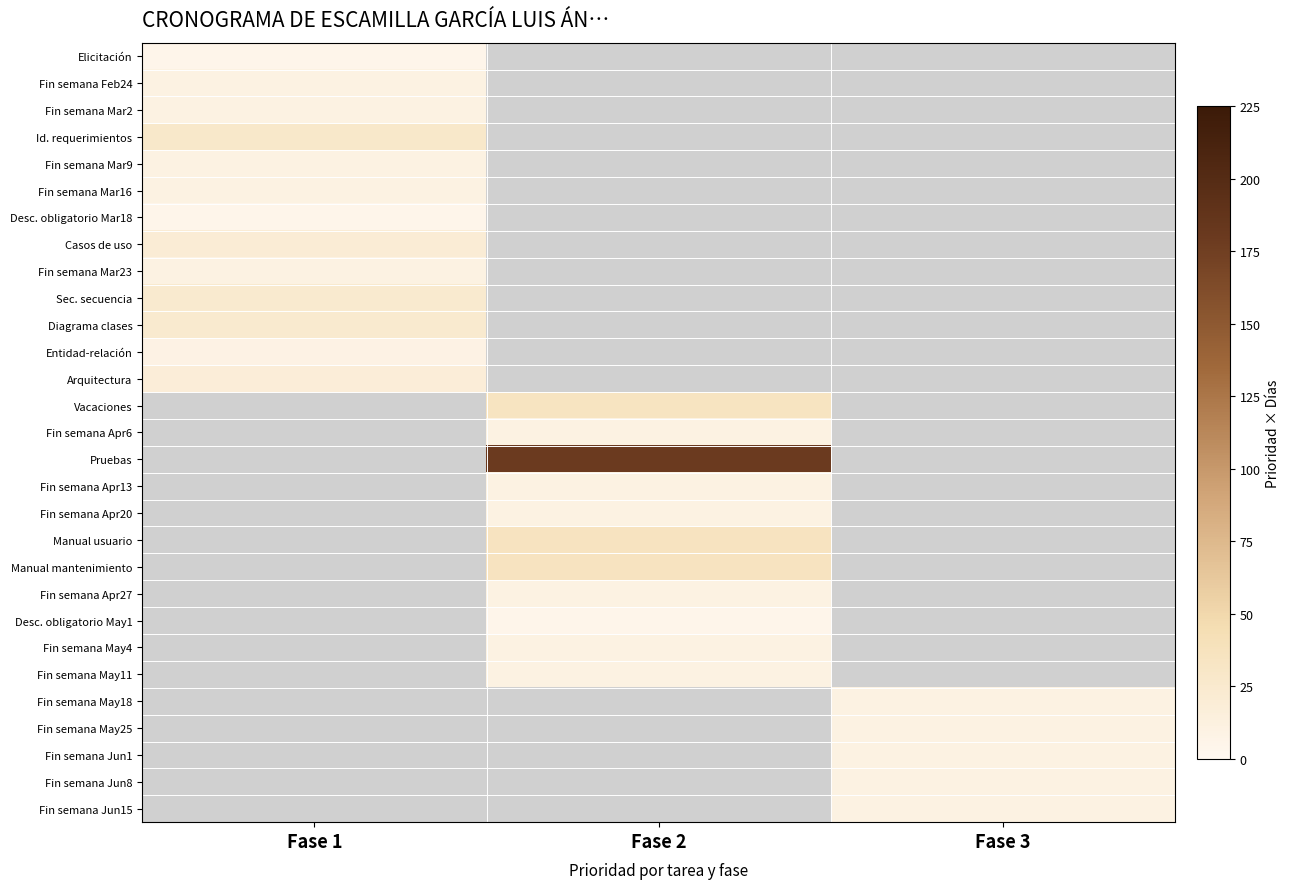

What is the maximum value shown in the chart?

180.0